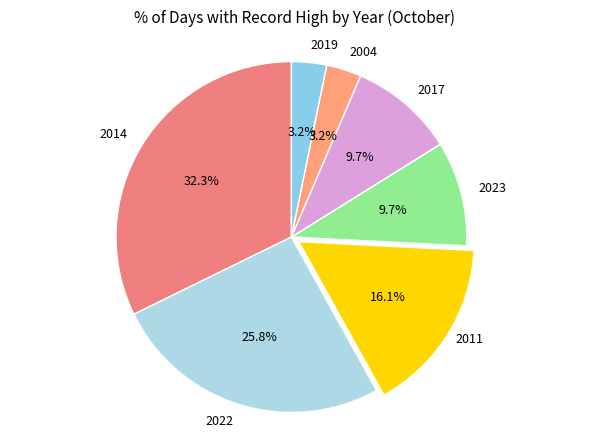

To the nearest percent, what is the difference between the largest and smallest slice percentages?

29%